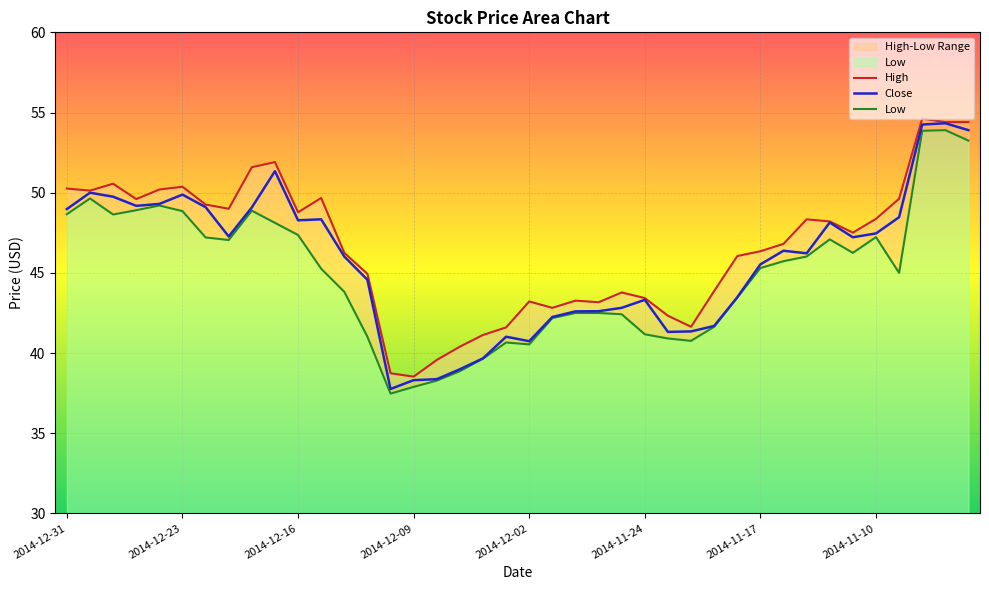

True or false: Close has a value of 38.4 at 2014-12-08.

True